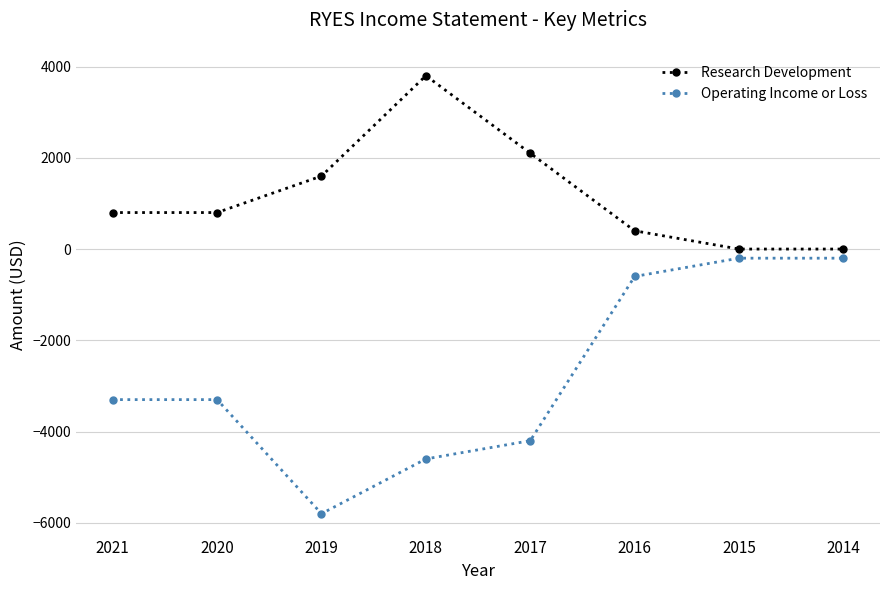

True or false: Research Development and Operating Income or Loss intersect in this chart.

False